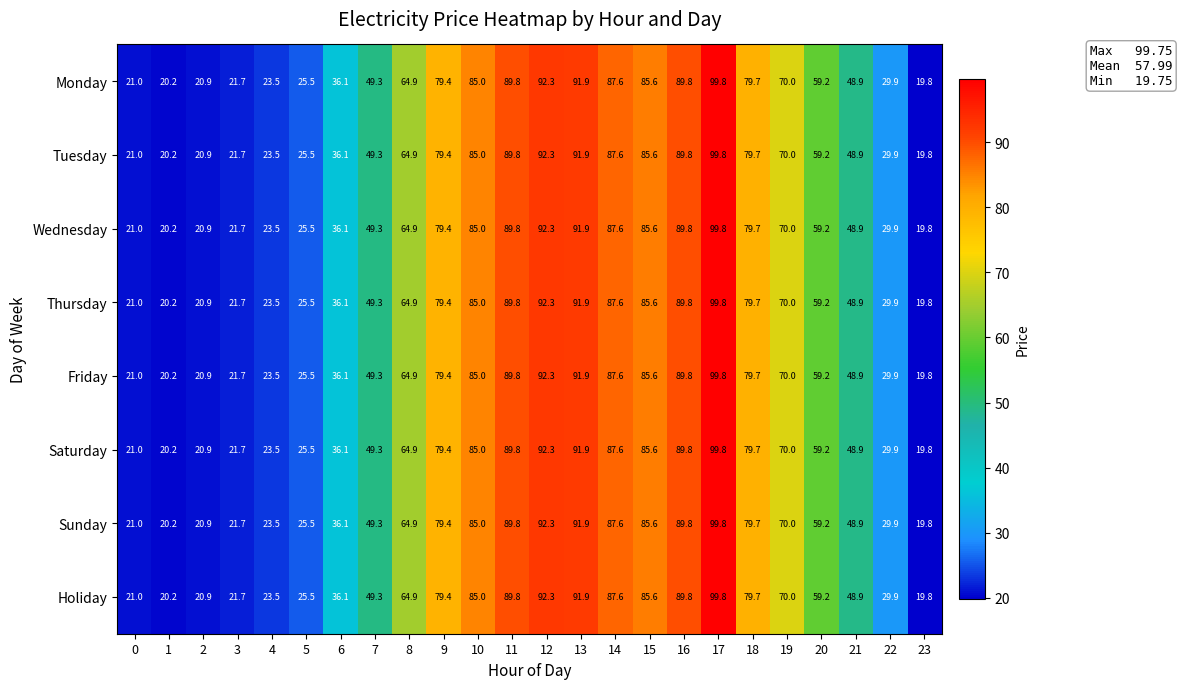

At which category does the chart reach its peak across all series?

17